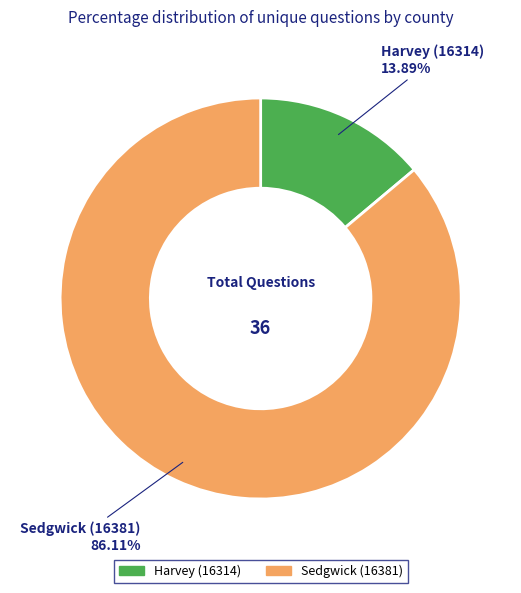

Which has a higher value, Sedgwick (16381) or Harvey (16314)?

Sedgwick (16381)